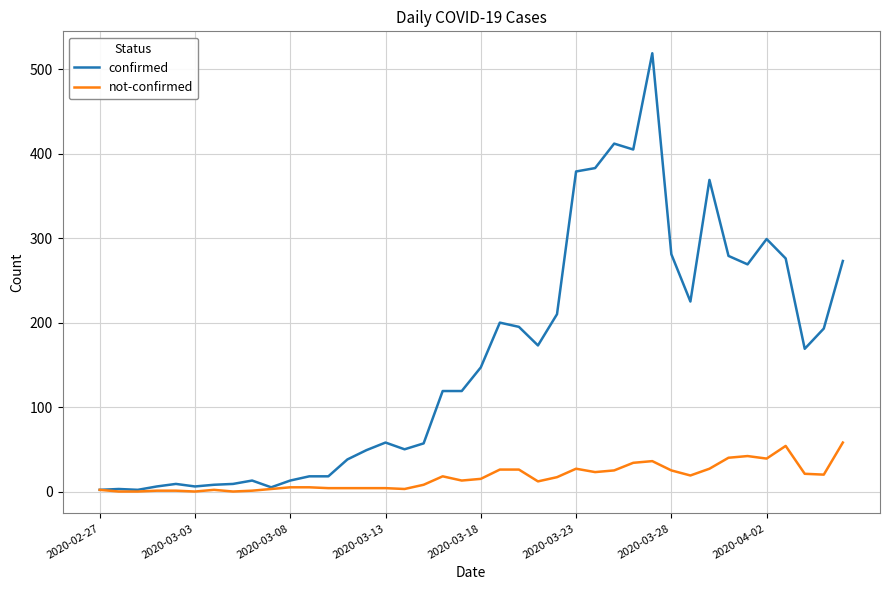

At how many categories does at least one series exceed 470?

1